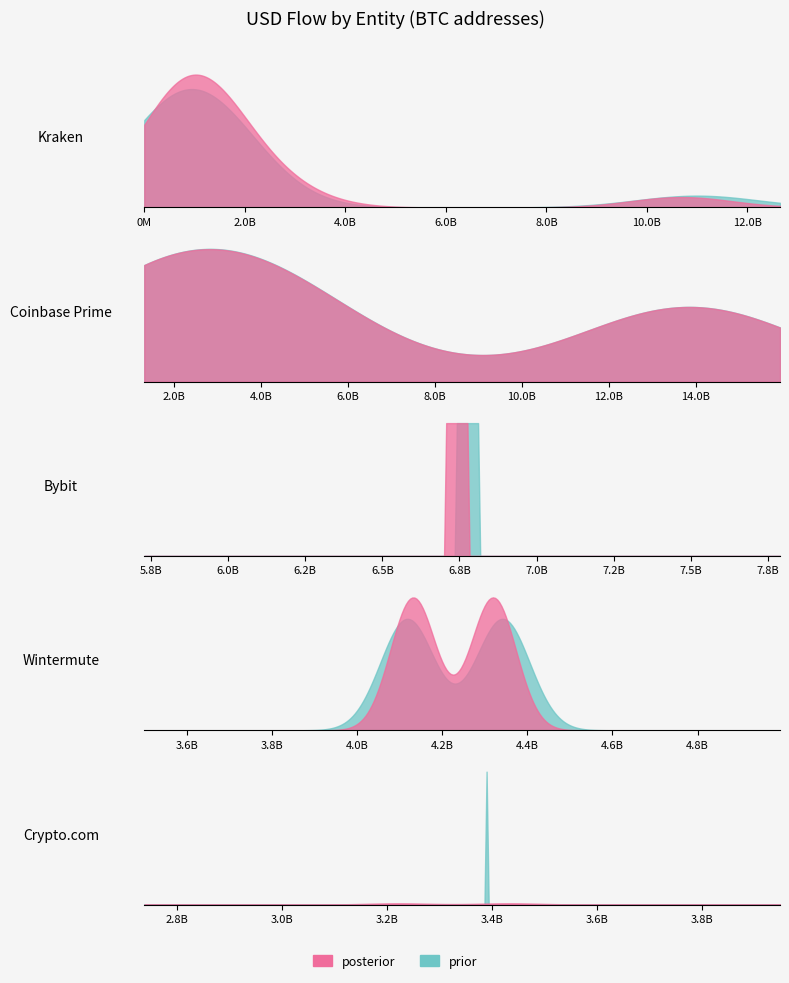

What is the approximate value of inUSD at 9?

956850432.0